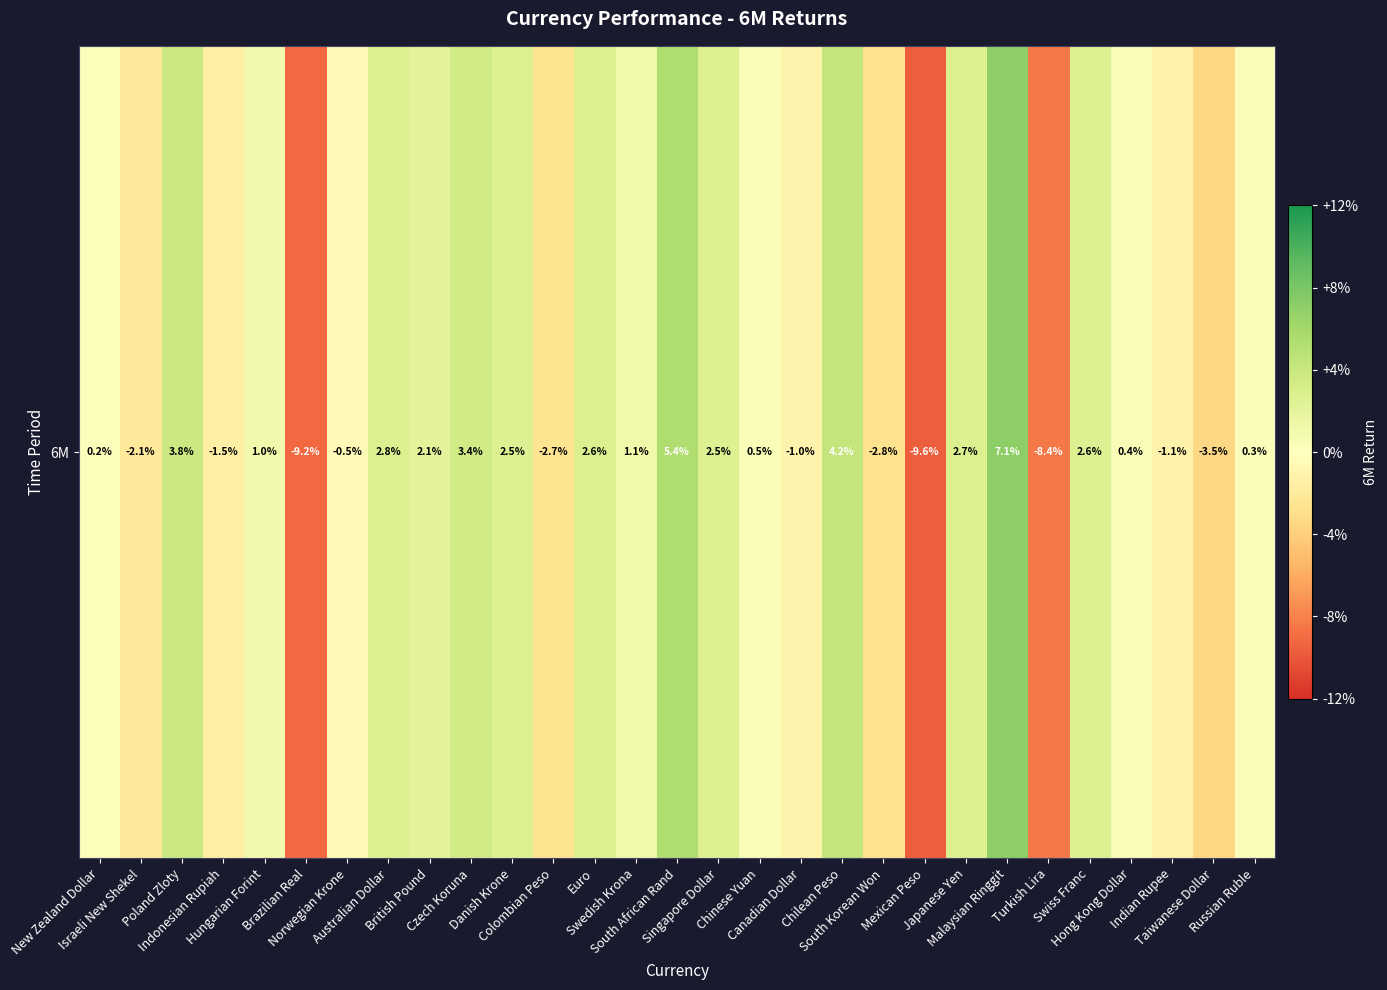

Rank the categories by value from highest to lowest.

Malaysian Ringgit, South African Rand, Chilean Peso, Poland Zloty, Czech Koruna, Australian Dollar, Japanese Yen, Euro, Swiss Franc, Danish Krone, Singapore Dollar, British Pound, Swedish Krona, Hungarian Forint, Chinese Yuan, Hong Kong Dollar, Russian Ruble, New Zealand Dollar, Norwegian Krone, Canadian Dollar, Indian Rupee, Indonesian Rupiah, Israeli New Shekel, Colombian Peso, South Korean Won, Taiwanese Dollar, Turkish Lira, Brazilian Real, Mexican Peso